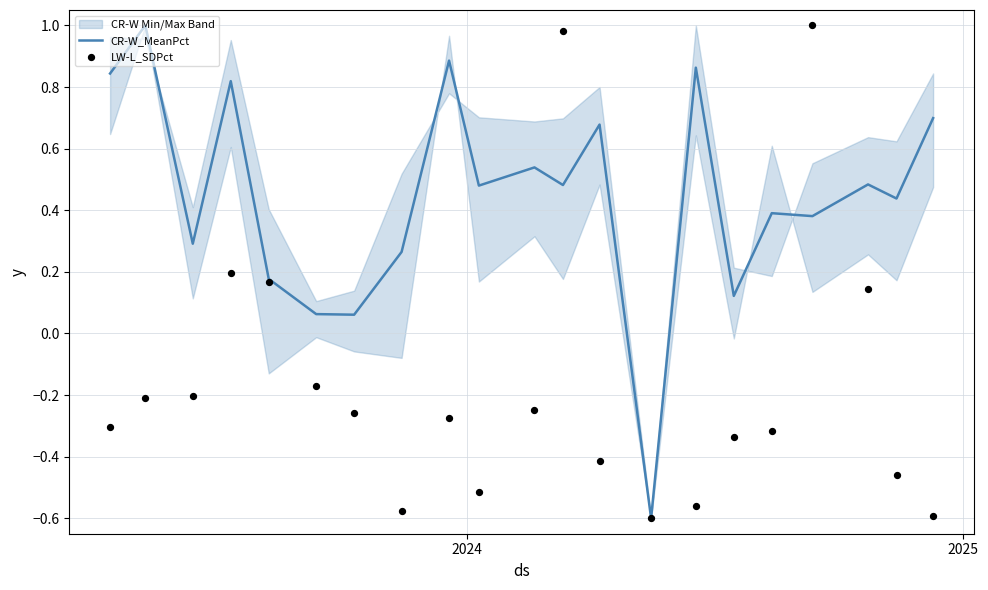

Which series has the largest total across all categories?

CR-W_MeanPct